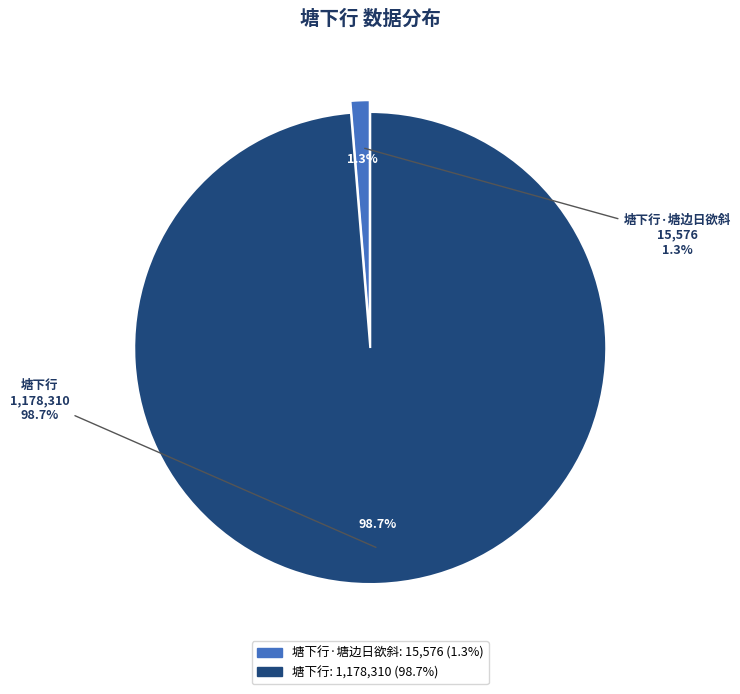

What is the change in value from 塘下行·塘边日欲斜 to 塘下行?

+1162734